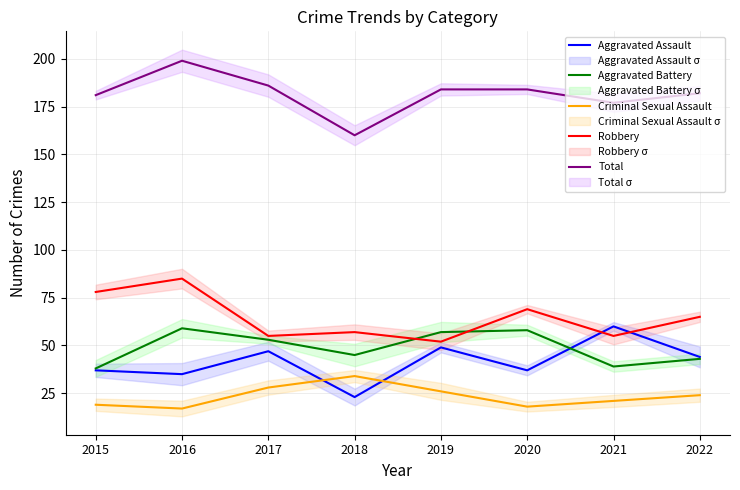

Does the chart display data point markers on the line(s)?

No